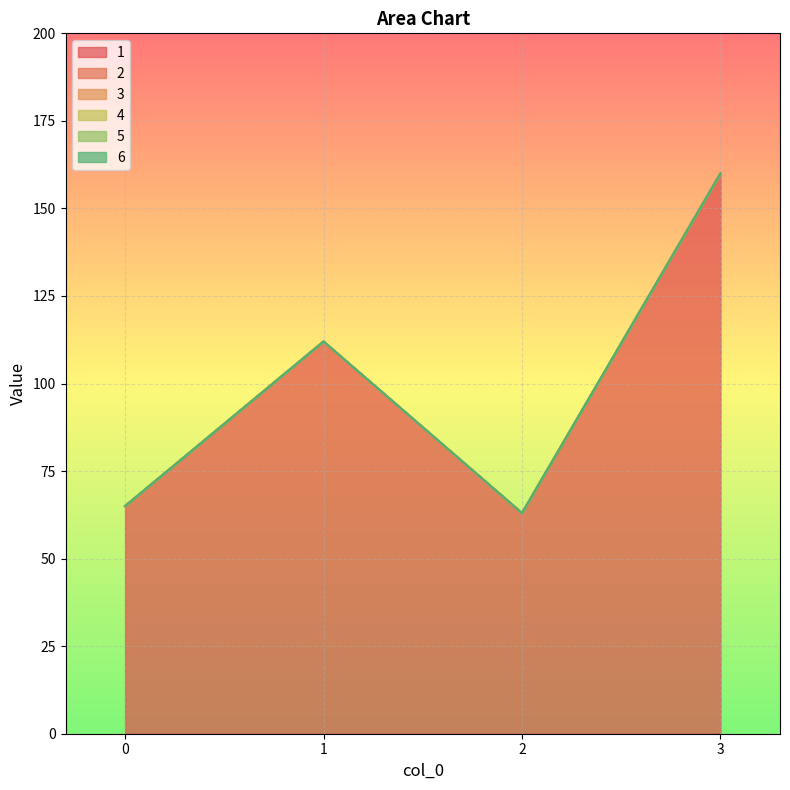

Does the chart display data point markers on the line(s)?

No